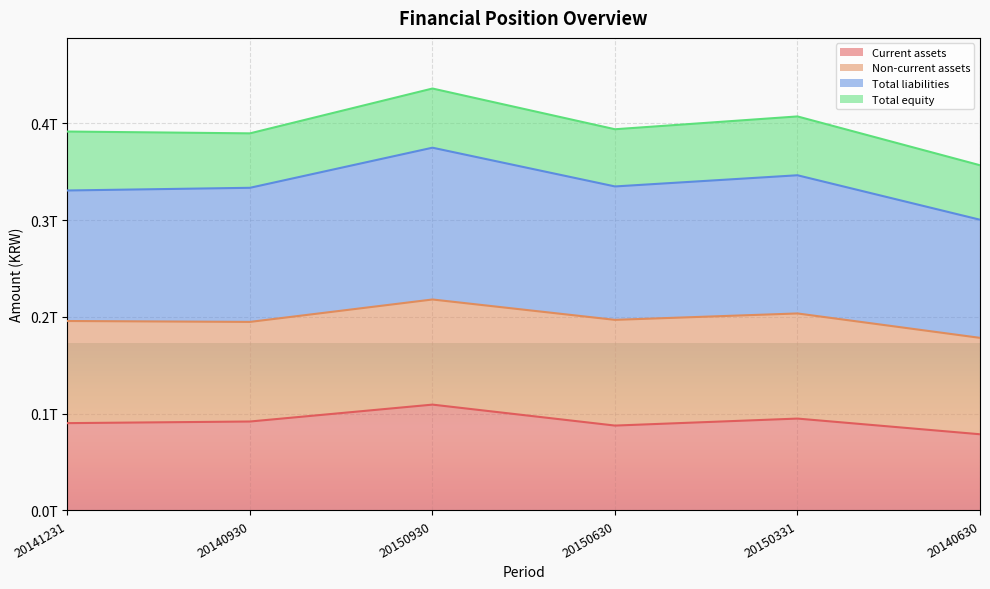

Which has a higher value, 20140630 or 20150930?

20150930